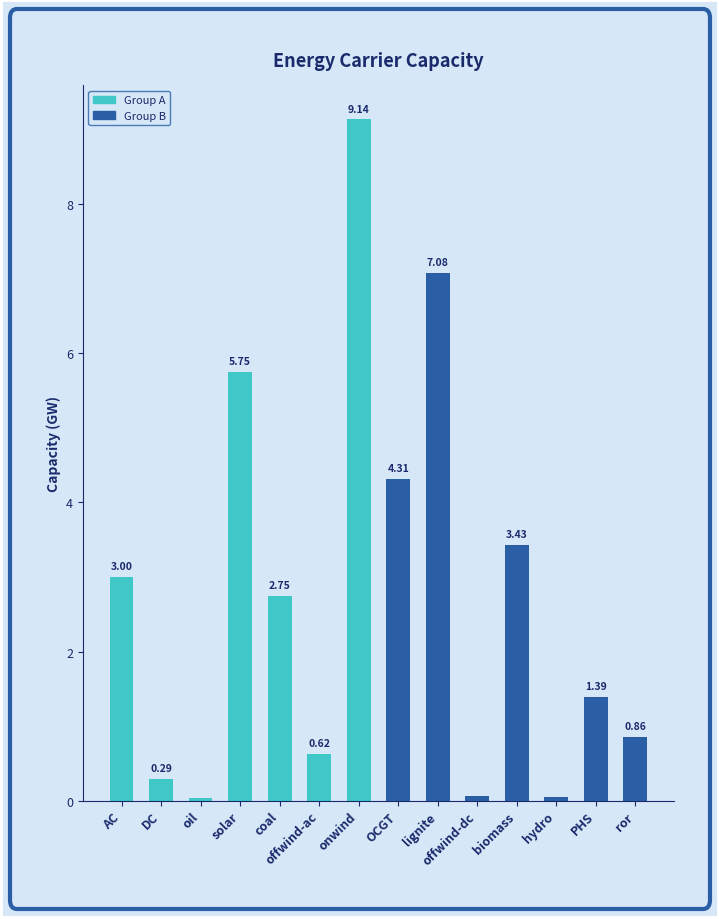

What is the greatest value displayed?

9.1